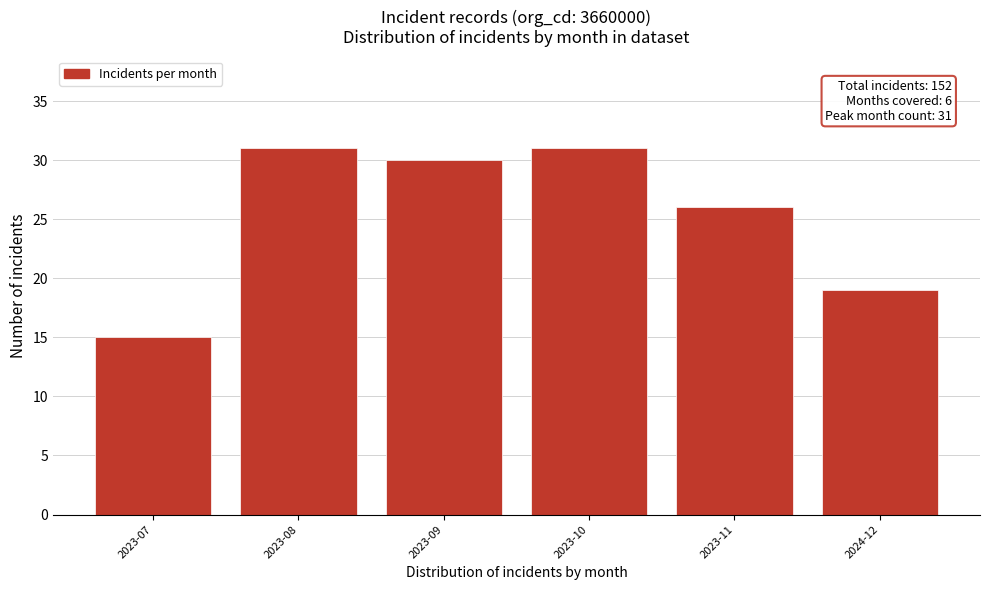

Reading right to left, transcribe all the data shown in this chart.

2024-12=19	2023-11=26	2023-10=31	2023-09=30	2023-08=31	2023-07=15